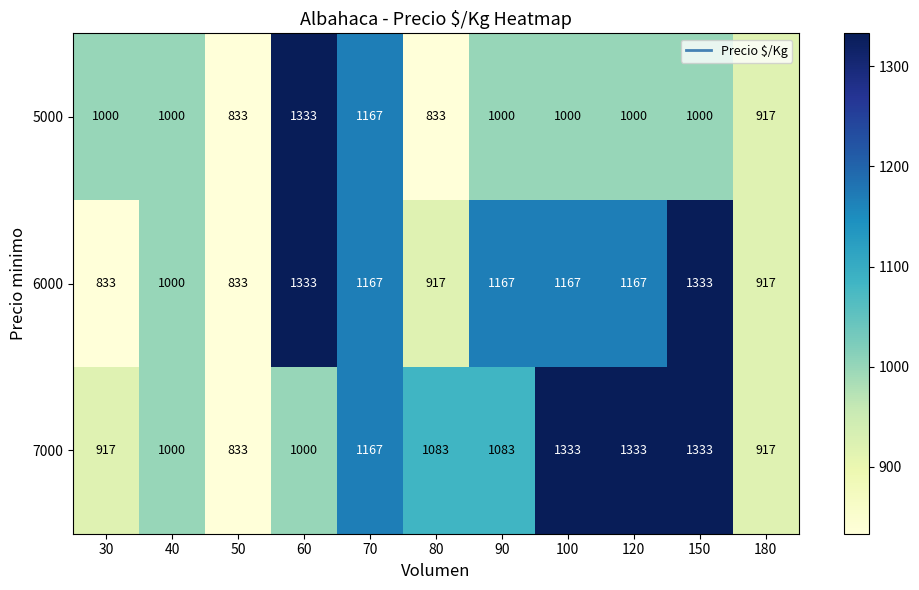

True or false: 5000 has a value of 1000 at 40.

True